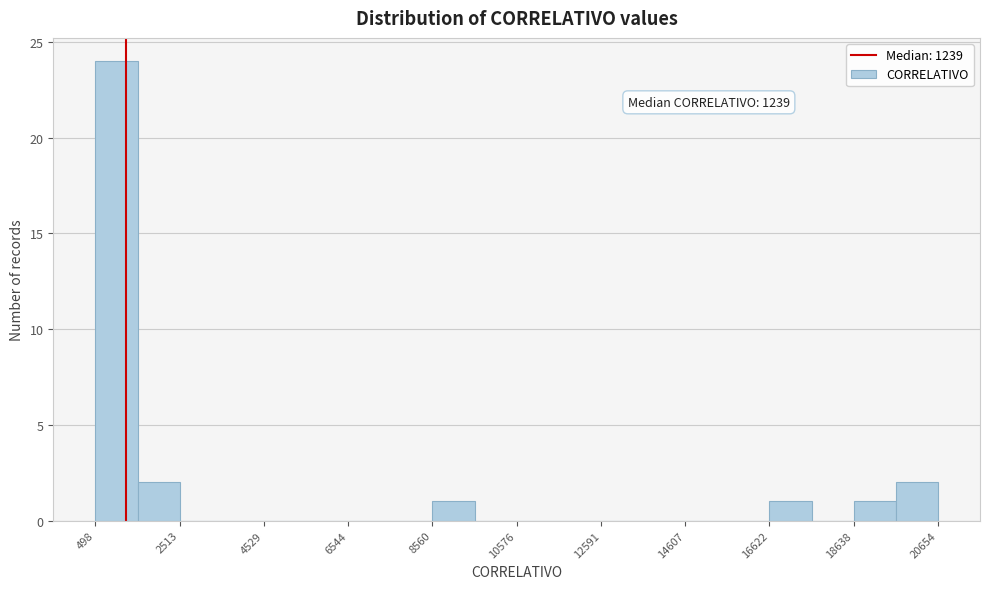

Around what value on the x-axis is the tallest bar? Give the approximate position of its centre, as read against the axis.

1000